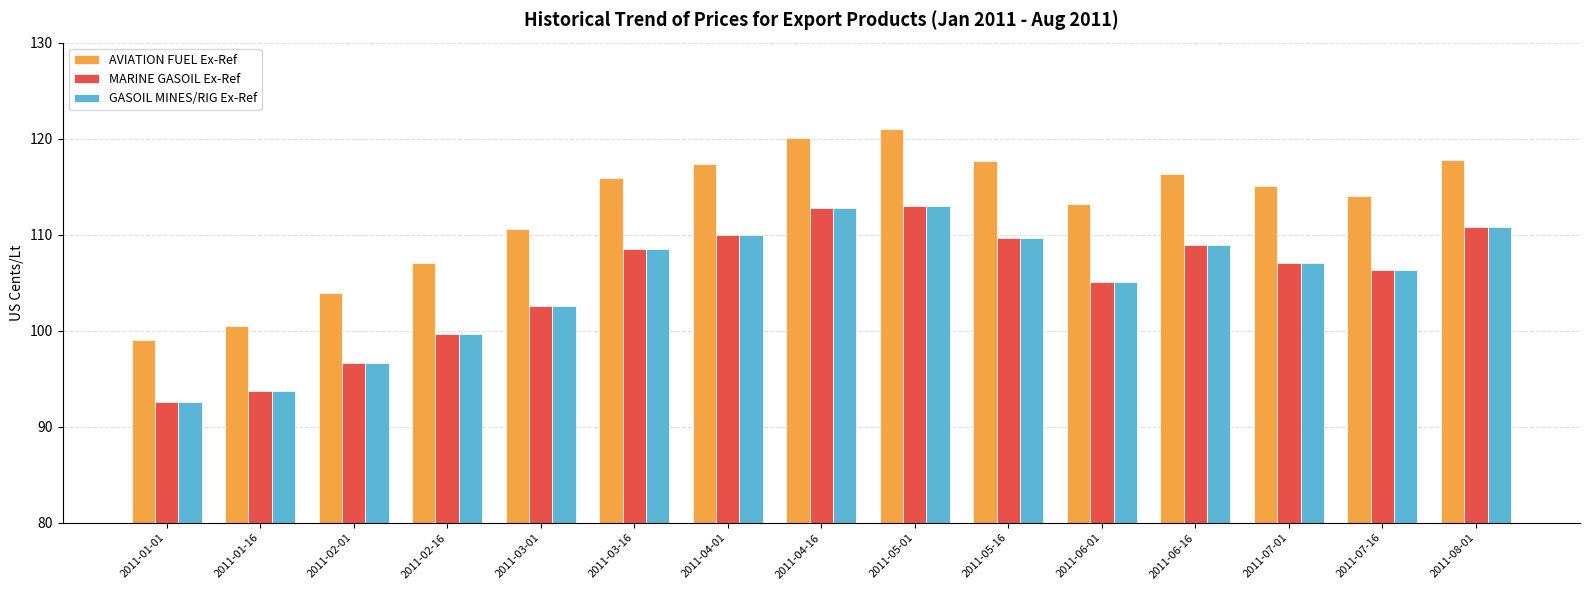

What is the total value across all series at 2011-01-01?

284.1